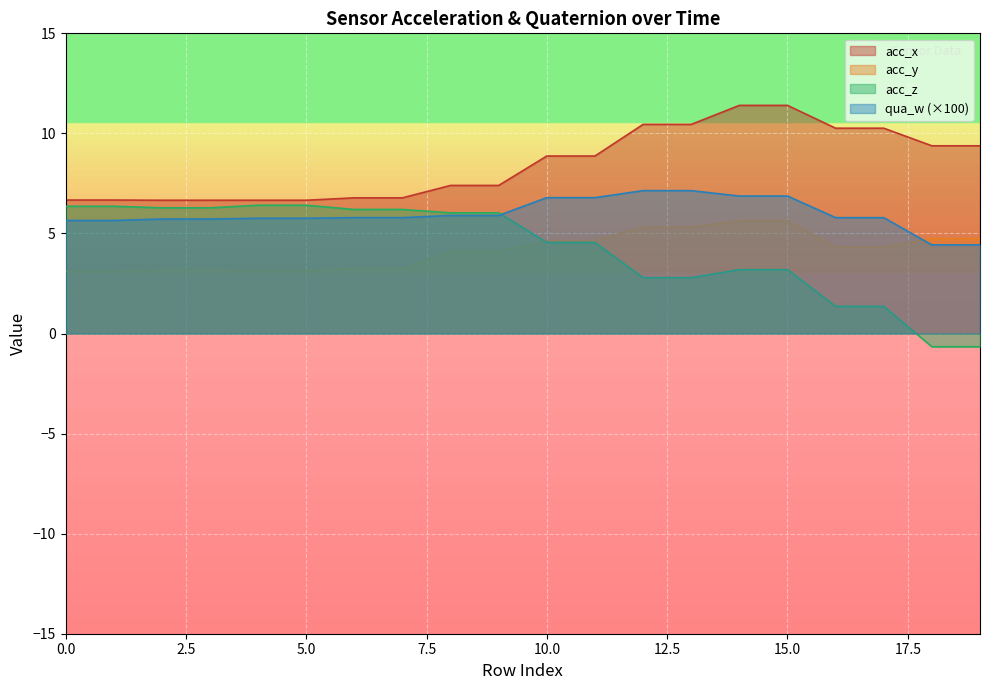

What is the spread (max minus min) of values at 2?

3.5